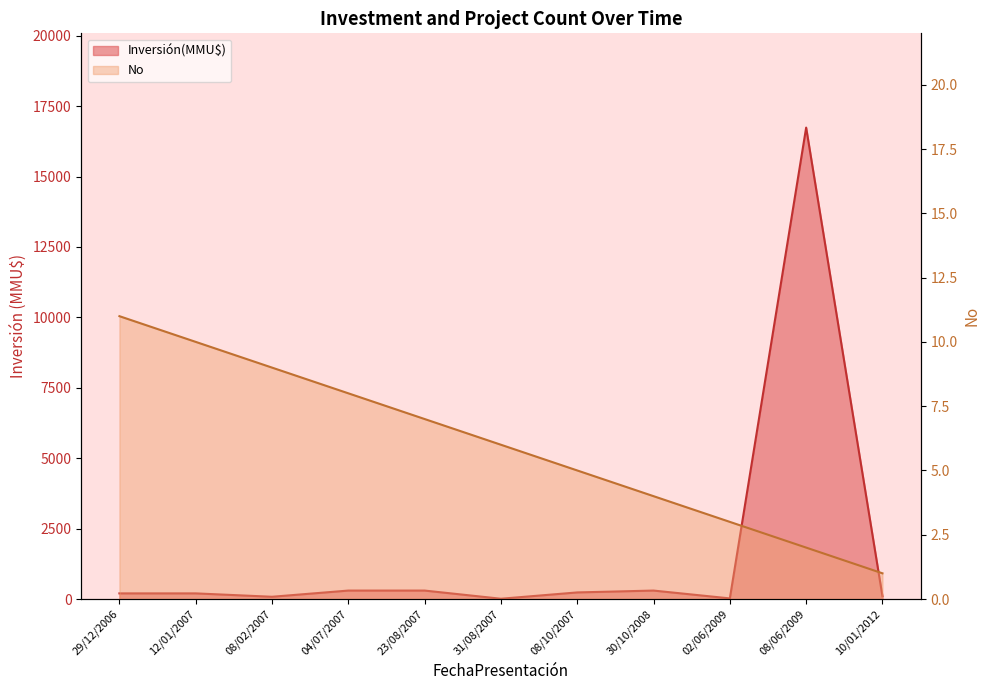

What is the difference between the maximum and minimum values?

10